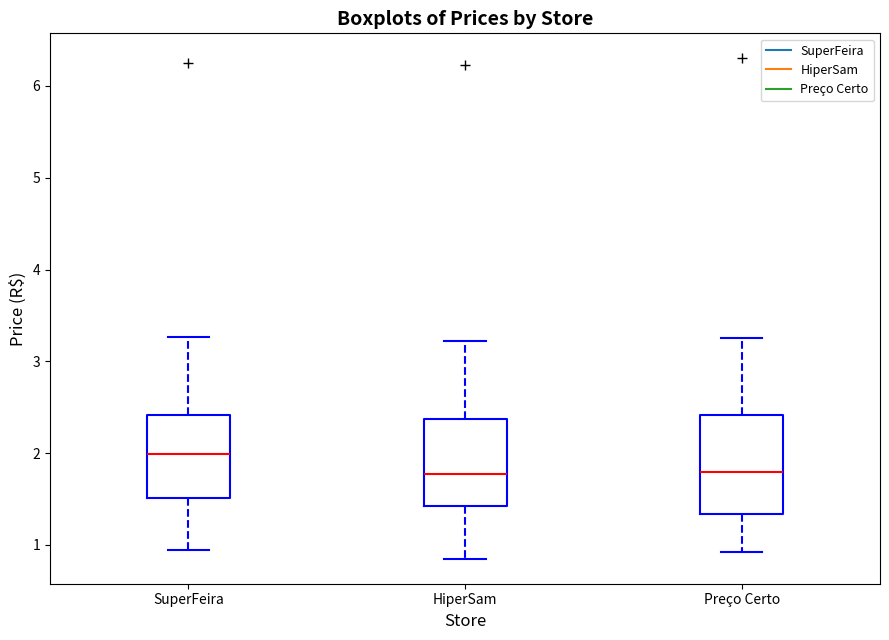

Reading left to right, transcribe this box plot: for each box, give where its median line is, the range the box spans, and where its two whiskers end, as read against the y-axis. The values are not printed on the chart, so give them approximately, as read against the axis.

SuperFeira: median 2.0, box 1.5 to 2.4, whiskers 1.0 to 3.3
HiperSam: median 1.8, box 1.4 to 2.4, whiskers 0.9 to 3.2
Preço Certo: median 1.8, box 1.3 to 2.4, whiskers 0.9 to 3.3